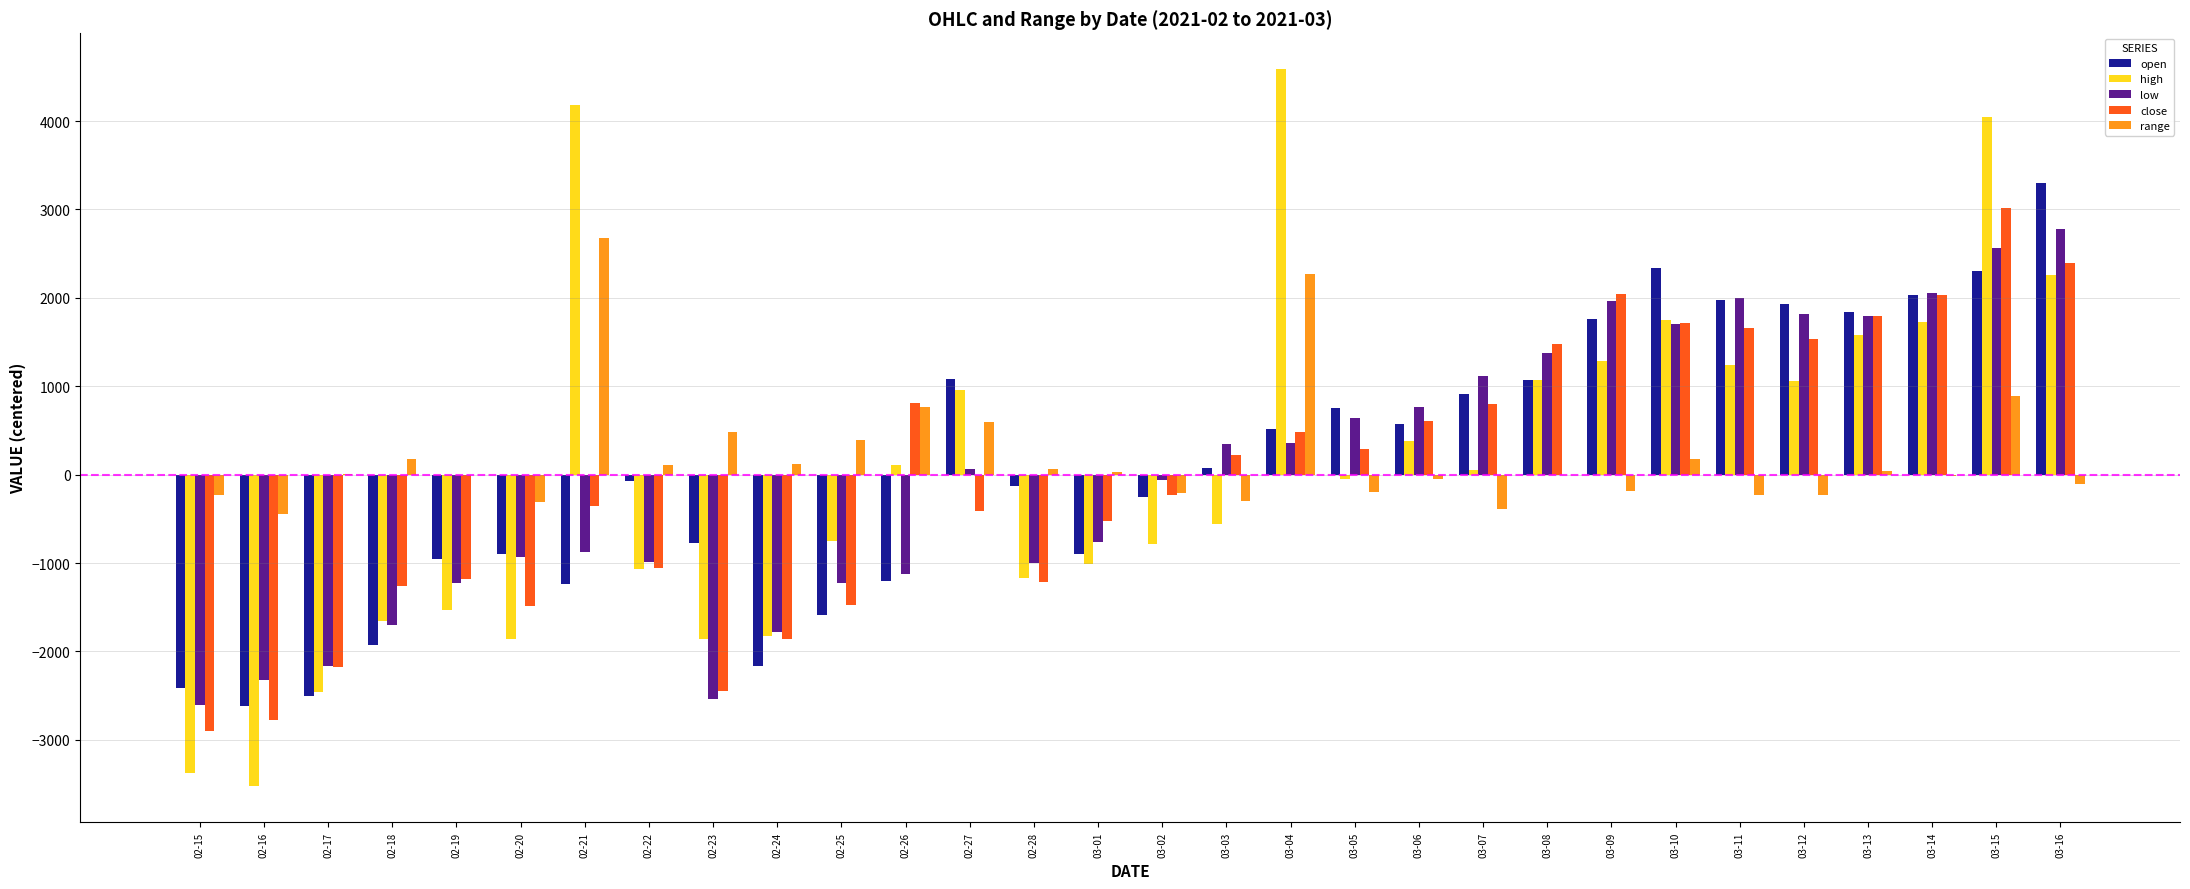

At which category is the sum across all series the highest?

03-15